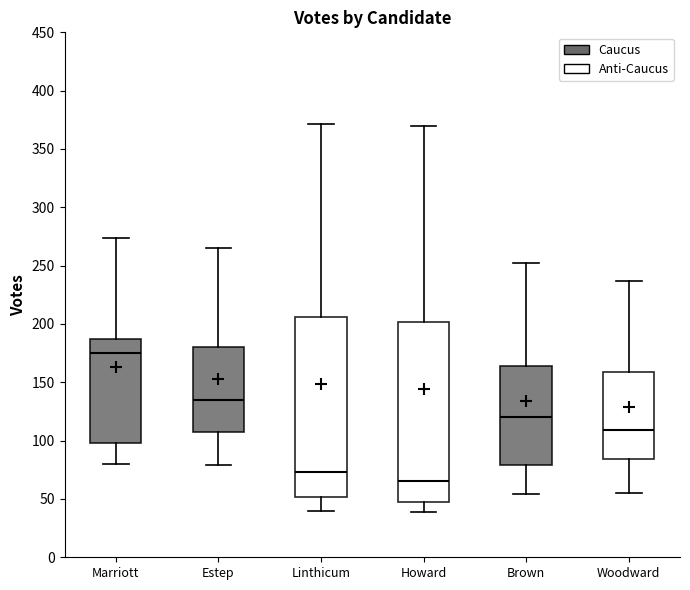

Reading left to right, transcribe this box plot: for each box, give where its median line is, the range the box spans, and where its two whiskers end, as read against the y-axis. The values are not printed on the chart, so give them approximately, as read against the axis.

Marriott: median 175, box 100 to 185, whiskers 80 to 275
Estep: median 135, box 105 to 180, whiskers 80 to 265
Linthicum: median 75, box 50 to 205, whiskers 40 to 370
Howard: median 65, box 45 to 200, whiskers 40 to 370
Brown: median 120, box 80 to 165, whiskers 55 to 250
Woodward: median 110, box 85 to 160, whiskers 55 to 235